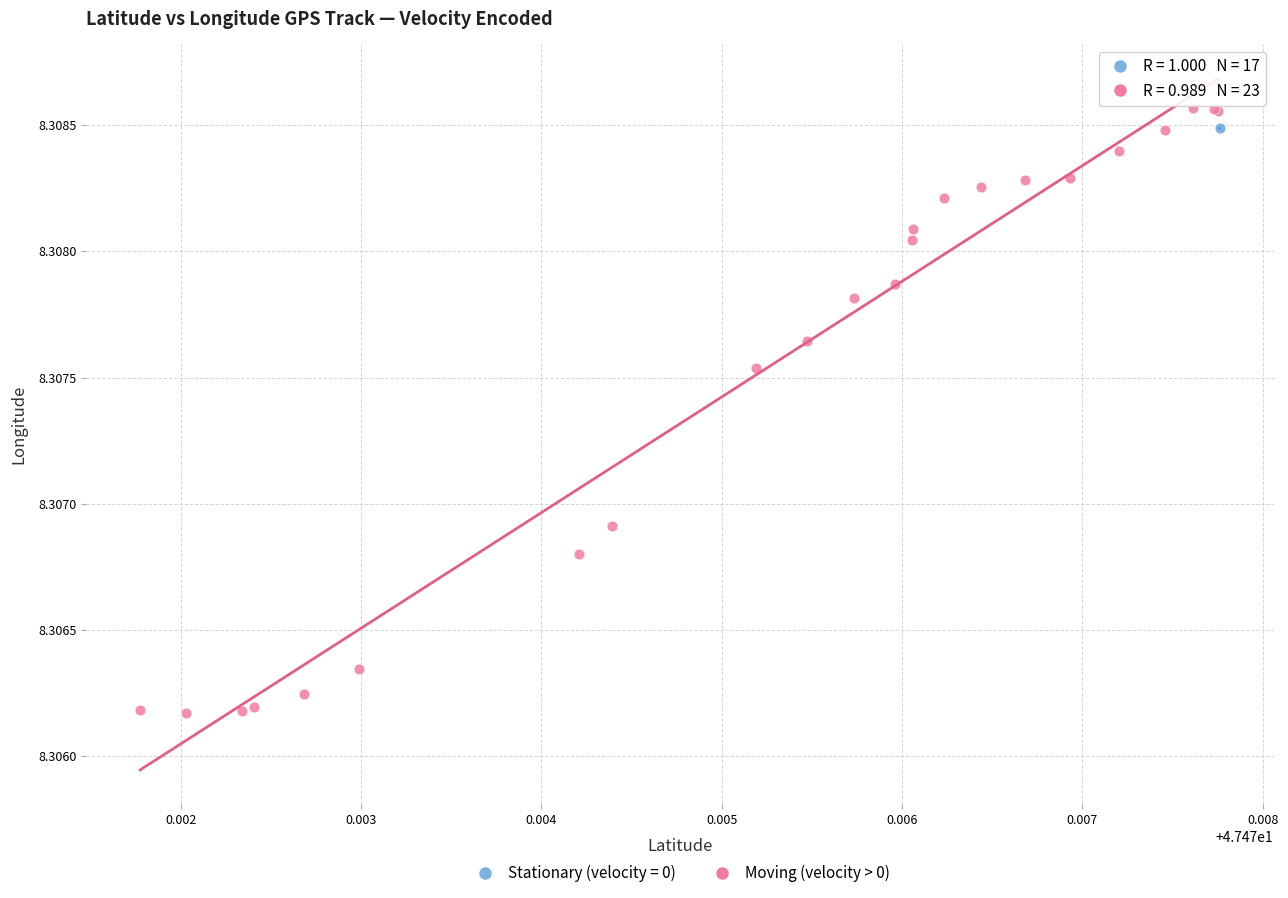

Which series has the largest Y range (max minus min)?

Moving (velocity > 0)